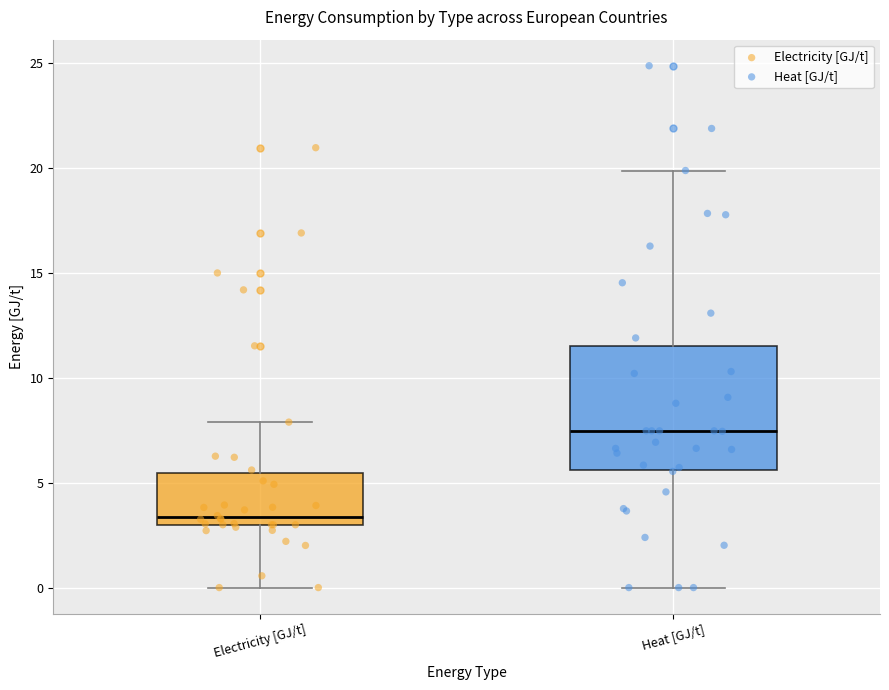

Where does the median line of the box for Electricity [GJ/t] sit on the y-axis? The values are not printed on the chart, so give them approximately, as read against the axis.

3.5